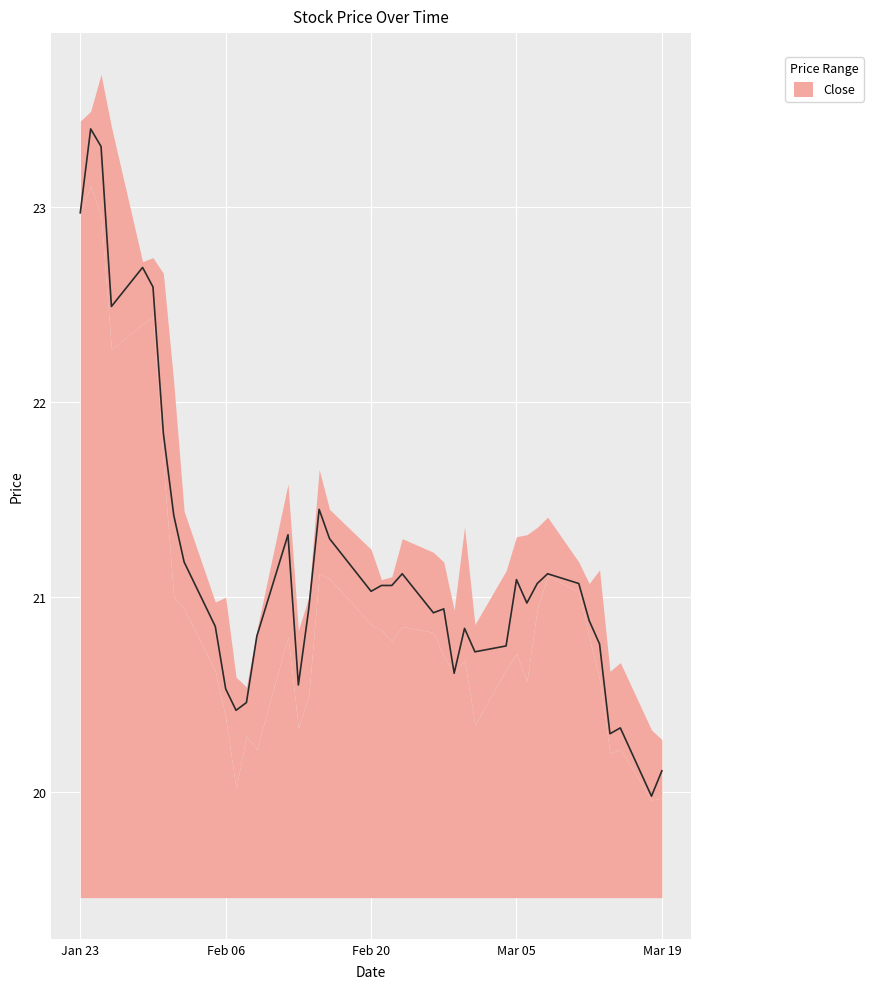

The chart shows a value of 20.4 at 2024-02-07. True or false?

True